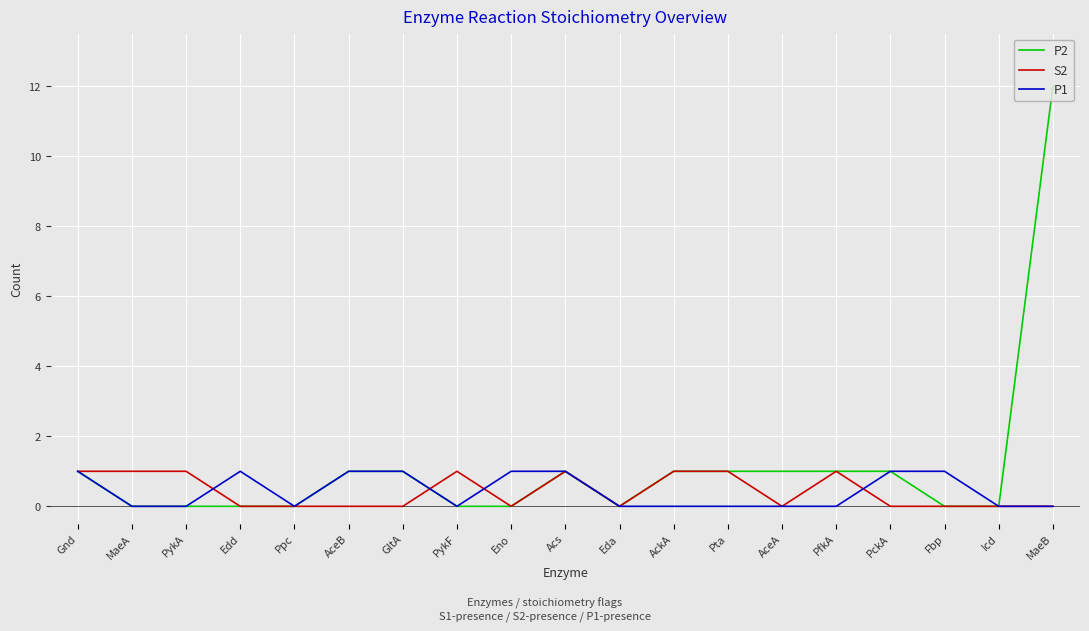

The value of S2 at Pta is 1. True or false?

True